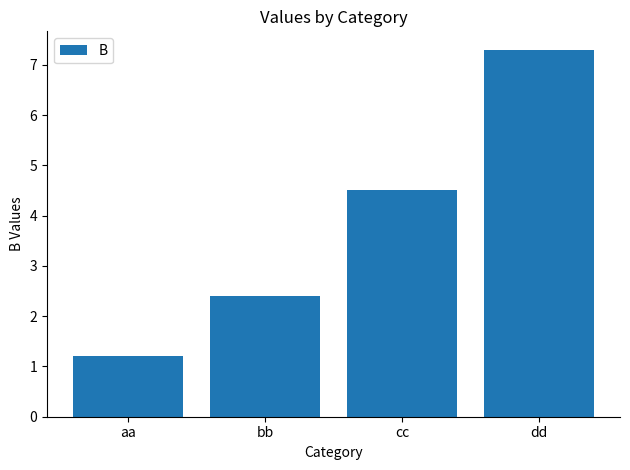

How many data points does each series have?

4